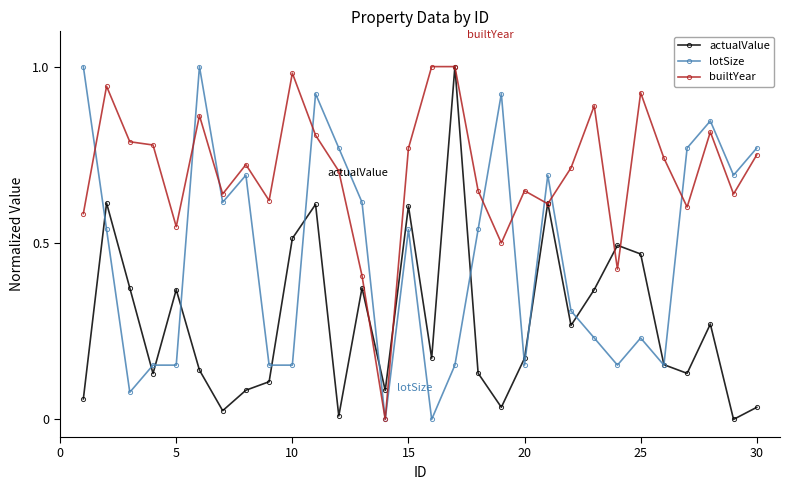

Which series has the largest total across all categories?

builtYear